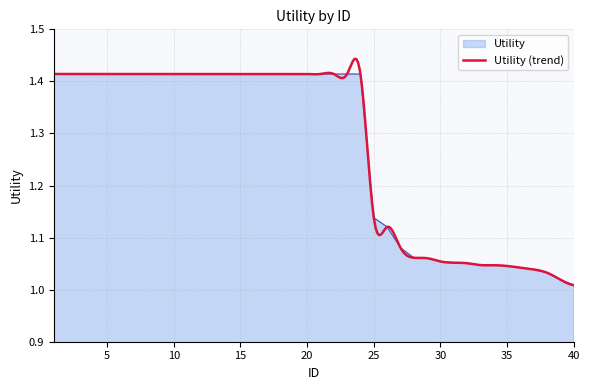

Is it true that the value at 3 is 0.4?

False